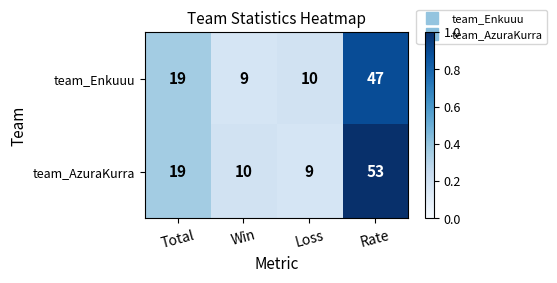

What is the sum of the team_Enkuuu values at Rate and Loss?

57